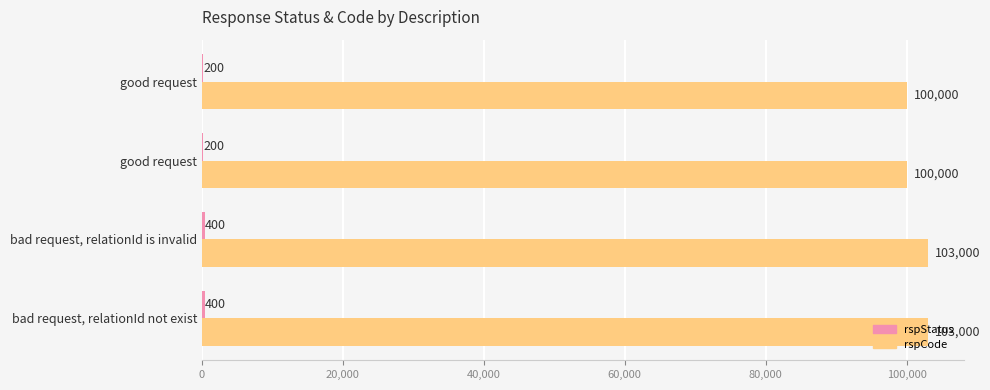

List the series in order of their peak value, highest first.

rspCode, rspStatus